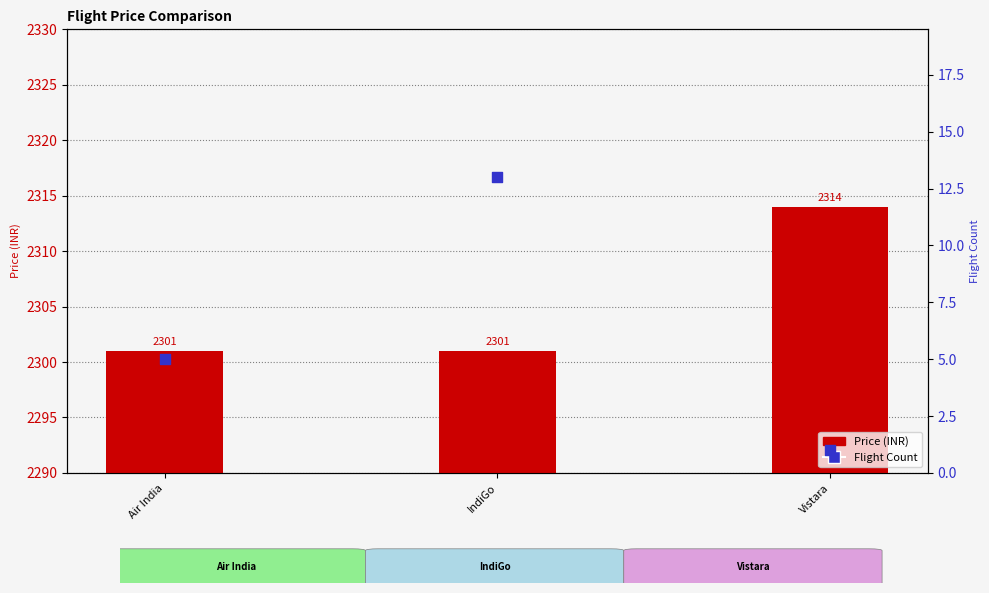

Is the value of Flight Count at Vistara greater than the value of Price (INR) at Vistara?

No